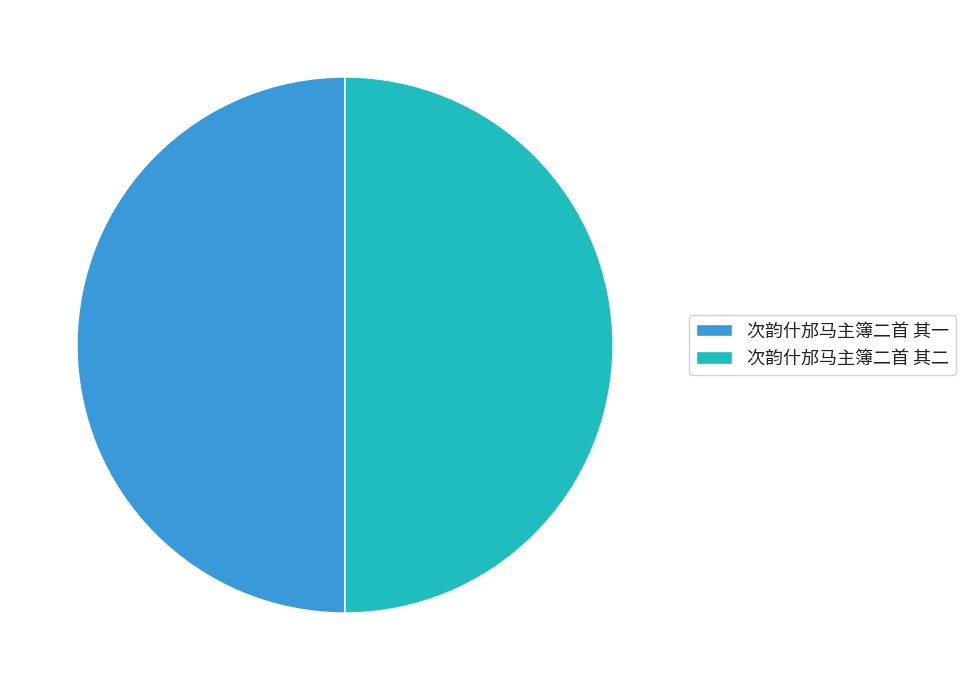

Is the sum of 次韵什邡马主簿二首 其二 and 次韵什邡马主簿二首 其一 greater than half?

Yes